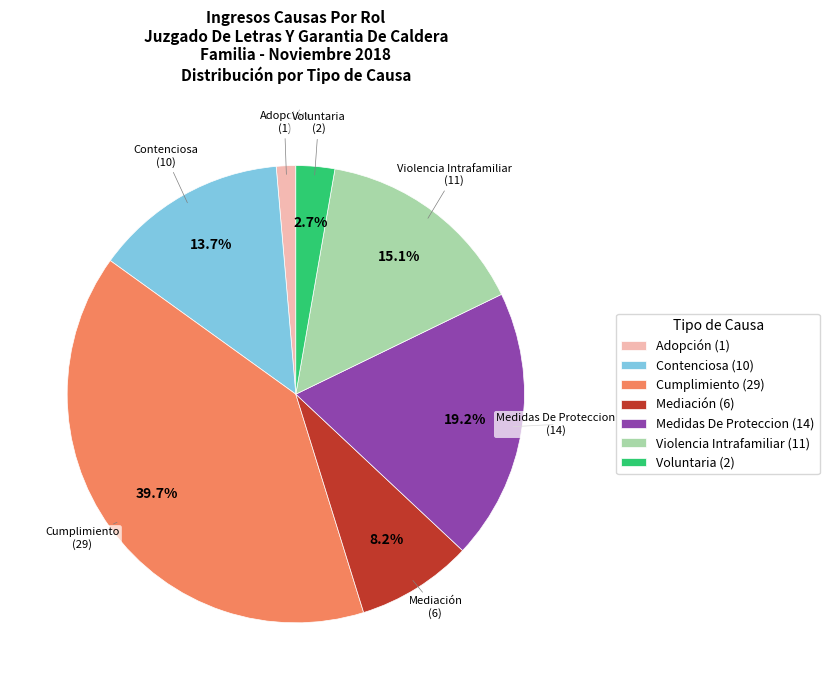

Is it true that Cumplimiento is 27% of the pie?

False